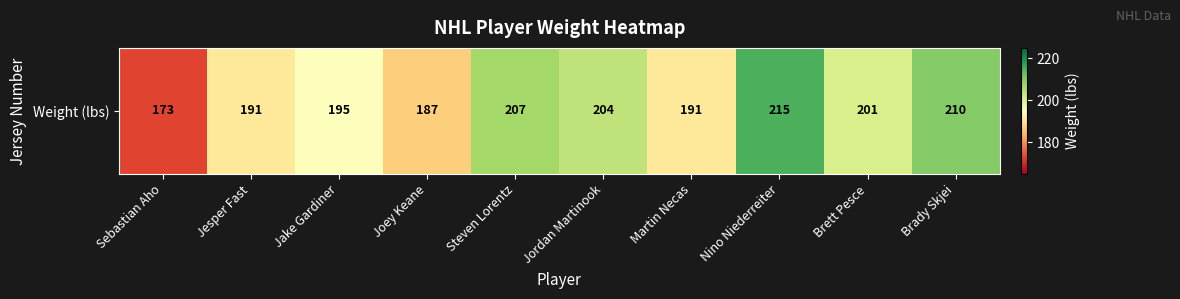

What is the average value?

197